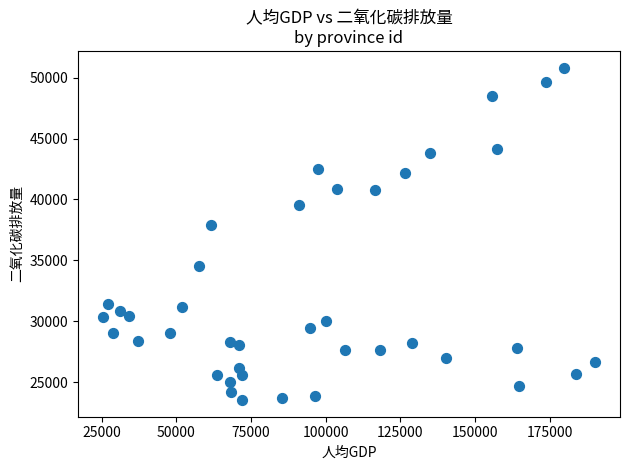

What is the range of X values (max minus min)?

164991.0